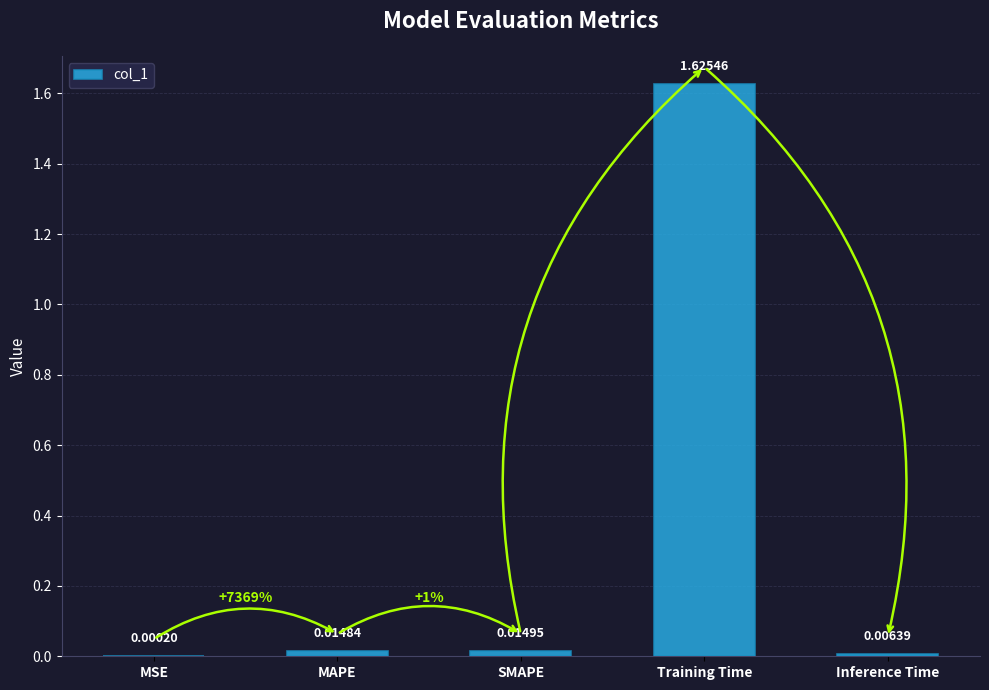

At which category does the chart reach its peak across all series?

Training Time